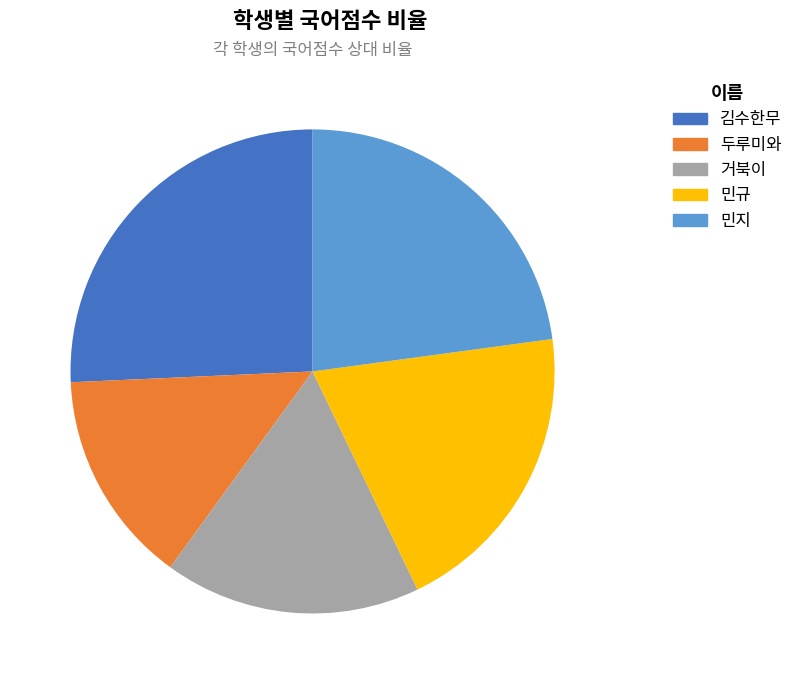

To the nearest percent, what is the average slice percentage?

20%